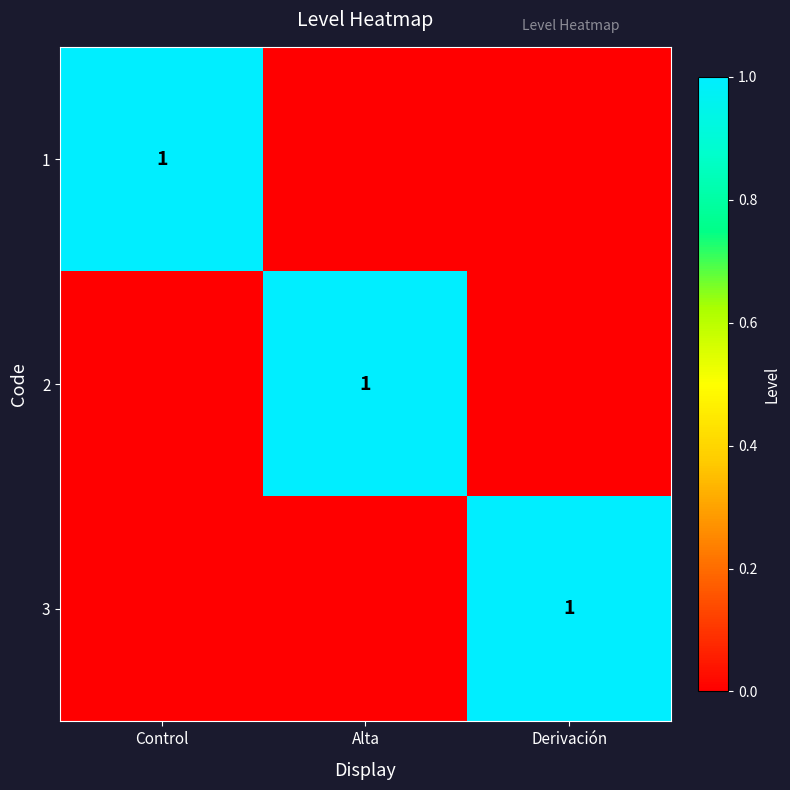

The 1 series shows 0 at Control. True or false?

False